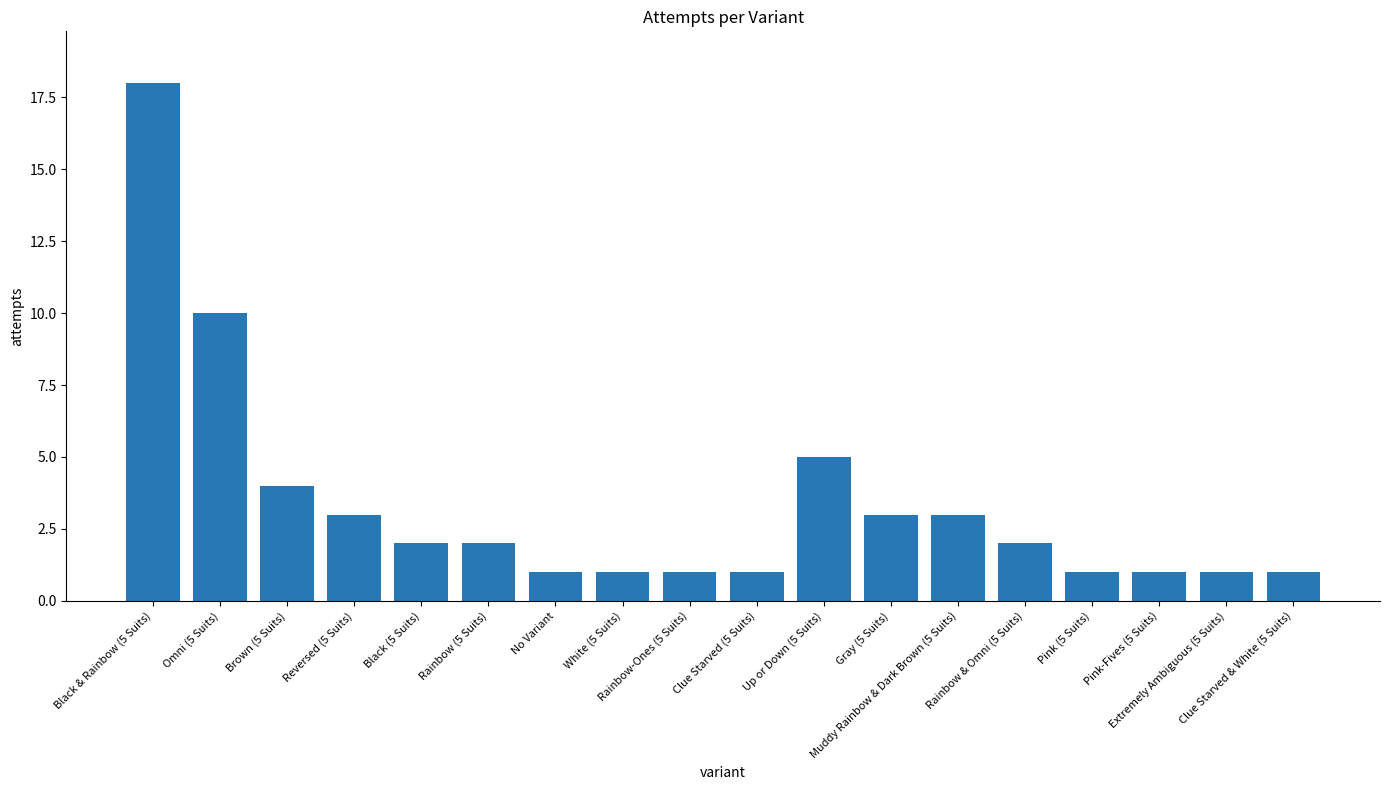

Reading left to right, extract all data points from this chart.

Black & Rainbow (5 Suits)=18	Omni (5 Suits)=10	Brown (5 Suits)=4	Reversed (5 Suits)=3	Black (5 Suits)=2	Rainbow (5 Suits)=2	No Variant=1	White (5 Suits)=1	Rainbow-Ones (5 Suits)=1	Clue Starved (5 Suits)=1	Up or Down (5 Suits)=5	Gray (5 Suits)=3	Muddy Rainbow & Dark Brown (5 Suits)=3	Rainbow & Omni (5 Suits)=2	Pink (5 Suits)=1	Pink-Fives (5 Suits)=1	Extremely Ambiguous (5 Suits)=1	Clue Starved & White (5 Suits)=1